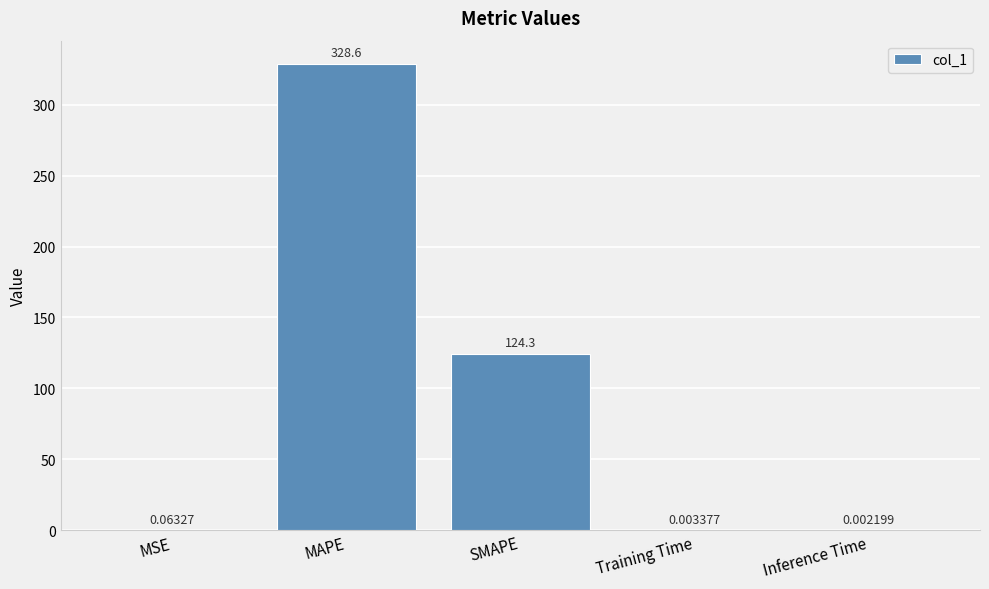

What is the greatest value displayed?

328.6